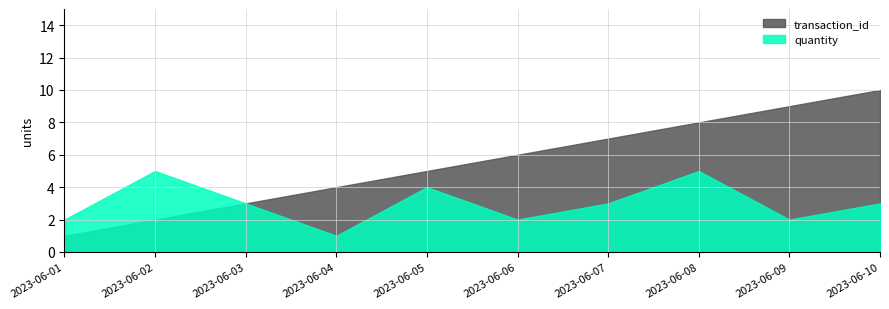

At which category does the chart reach its peak across all series?

2023-06-10